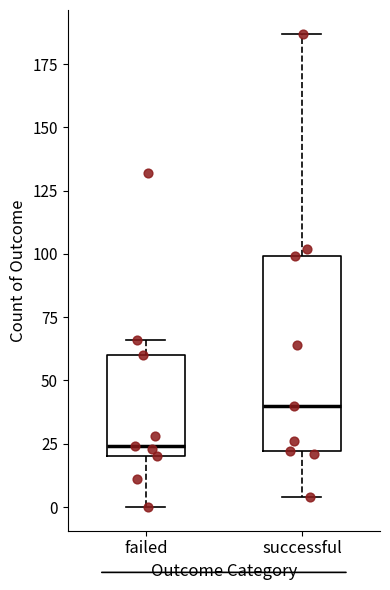

Comparing the boxes themselves (not the whiskers), which one is the tallest?

successful